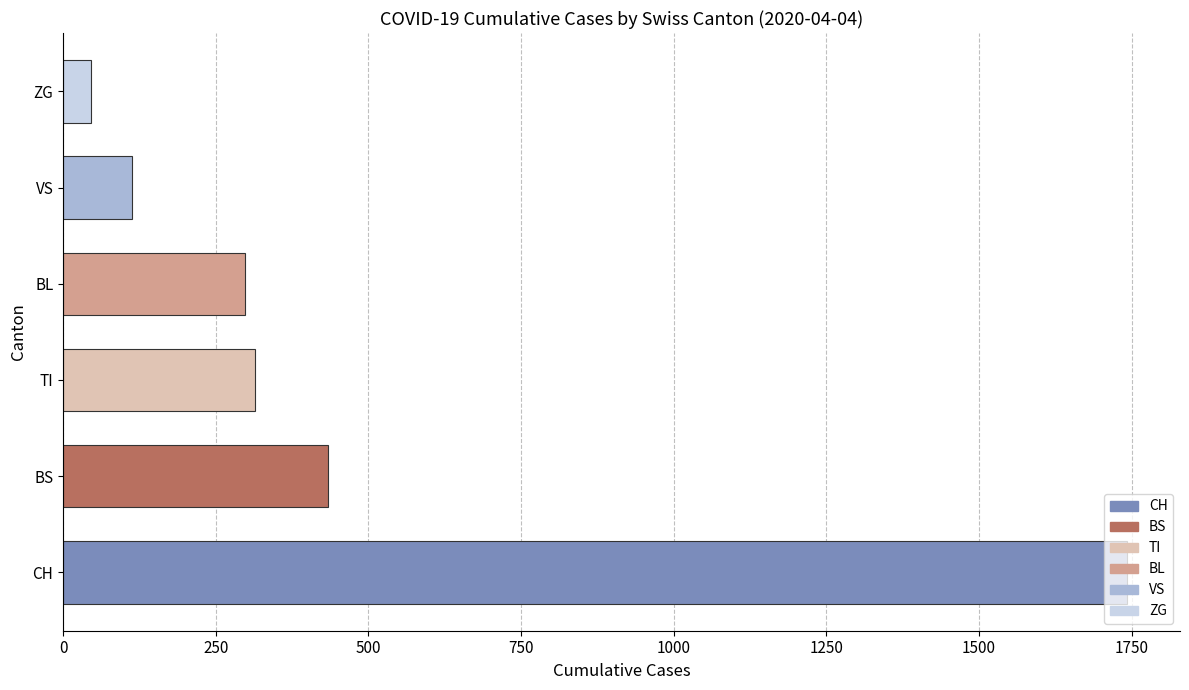

What is the ratio of the value at CH to the value at BS?

4.0